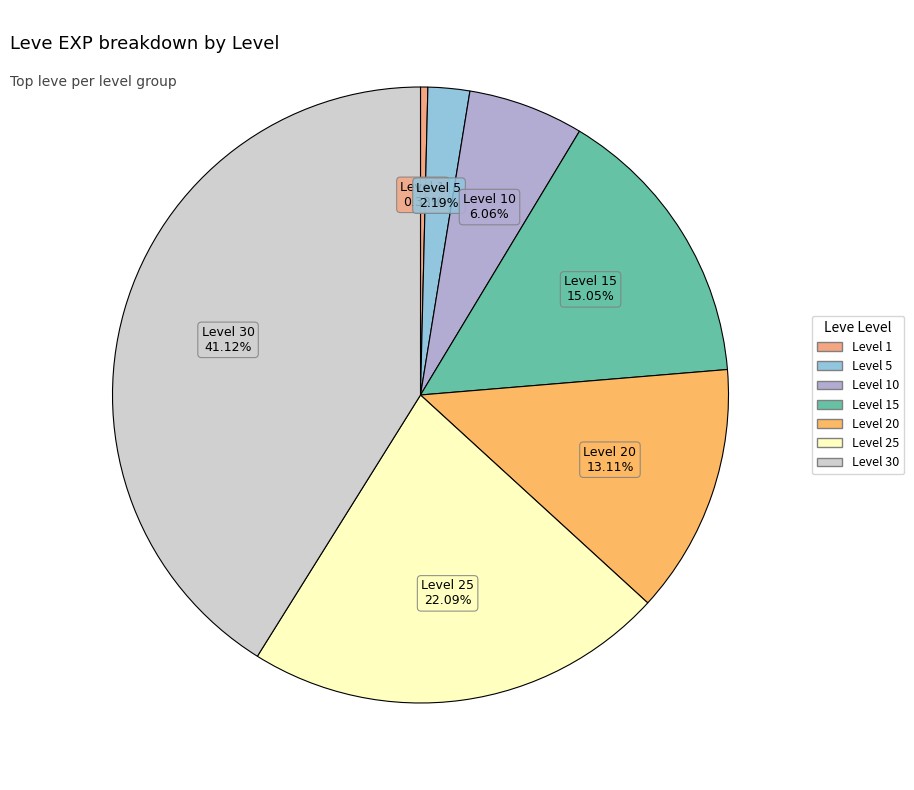

How many slices are in this pie chart?

7